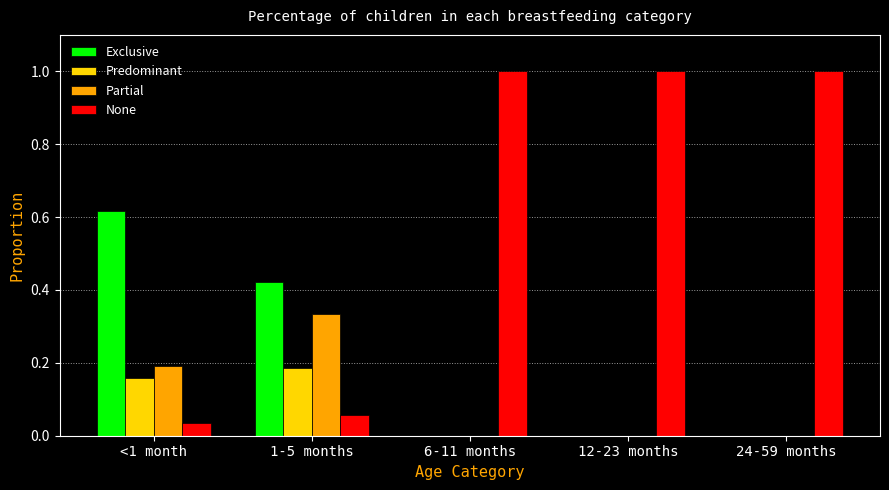

Are the bars grouped side by side (vs. stacked)?

Yes